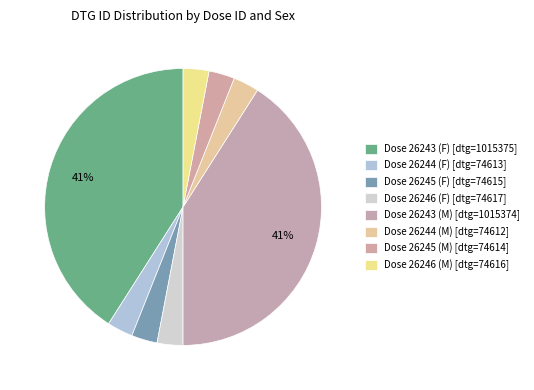

How many slices are in this pie chart?

8